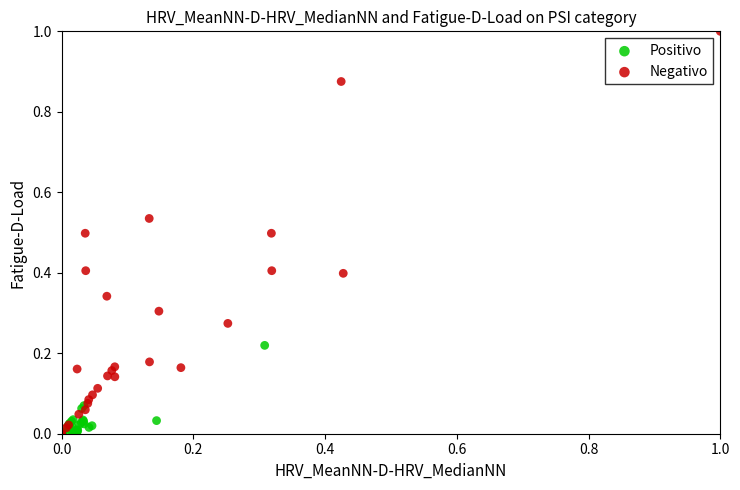

Which series reaches the maximum Y coordinate?

Negativo